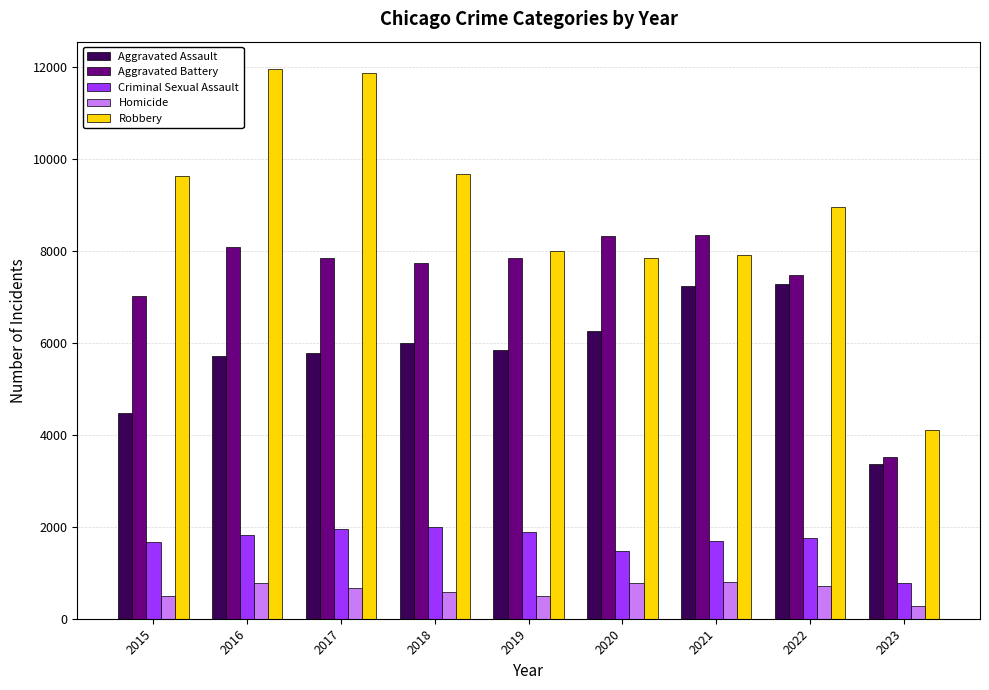

How many data points does each series have?

9